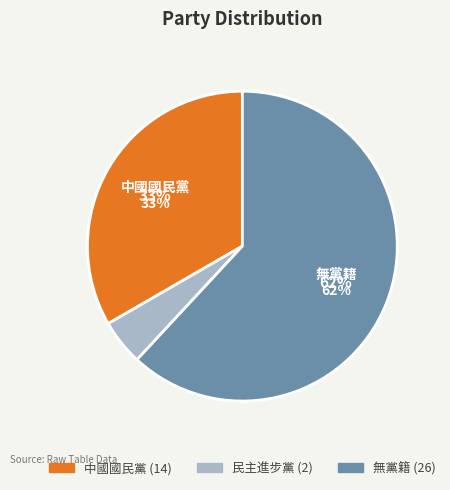

The 無黨籍 slice represents 52% of the pie. True or false?

False